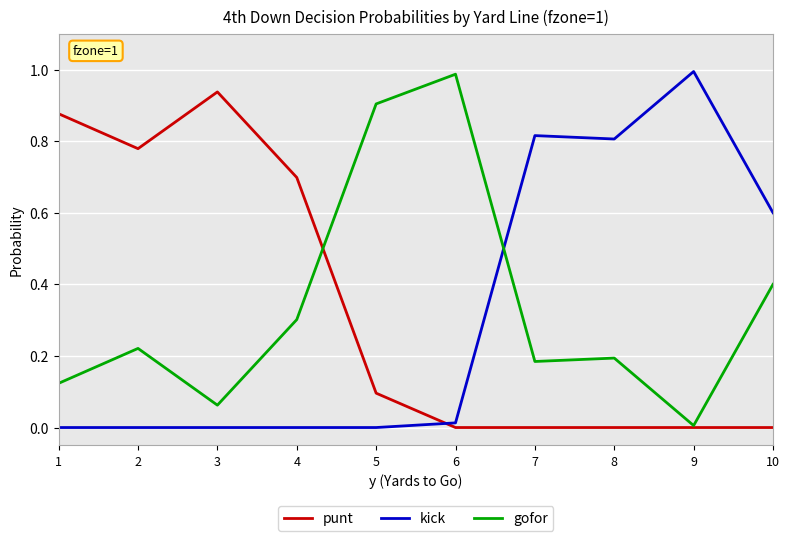

What is the average value of the kick series?

0.3